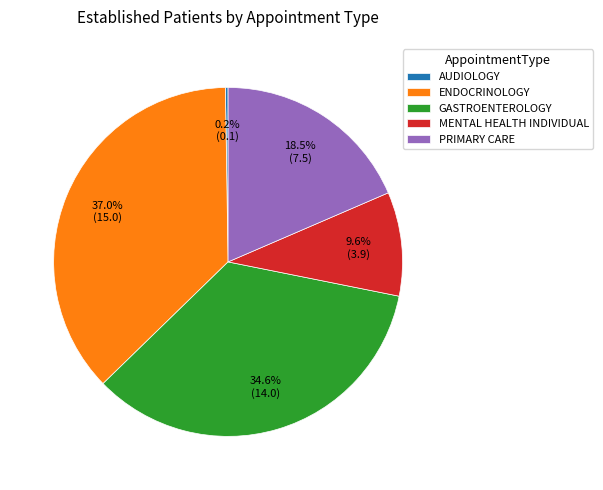

Is there any slice that represents more than half of the pie?

No